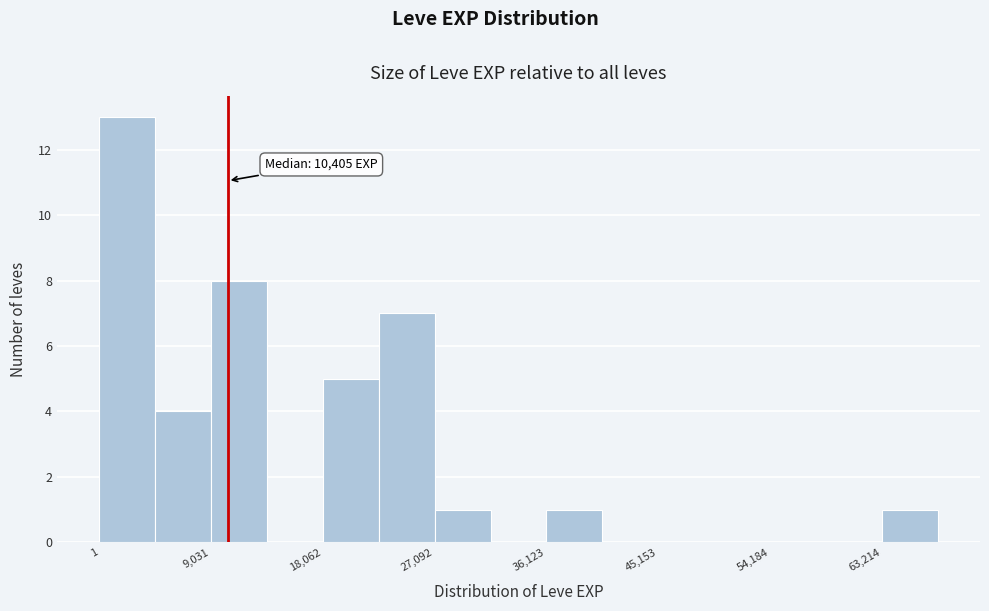

Which range on the x-axis has the tallest bar?

0 to 5000